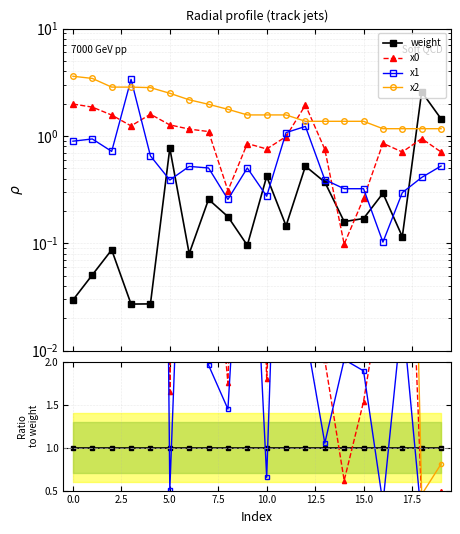

Is this an area chart (filled region under the line)?

No